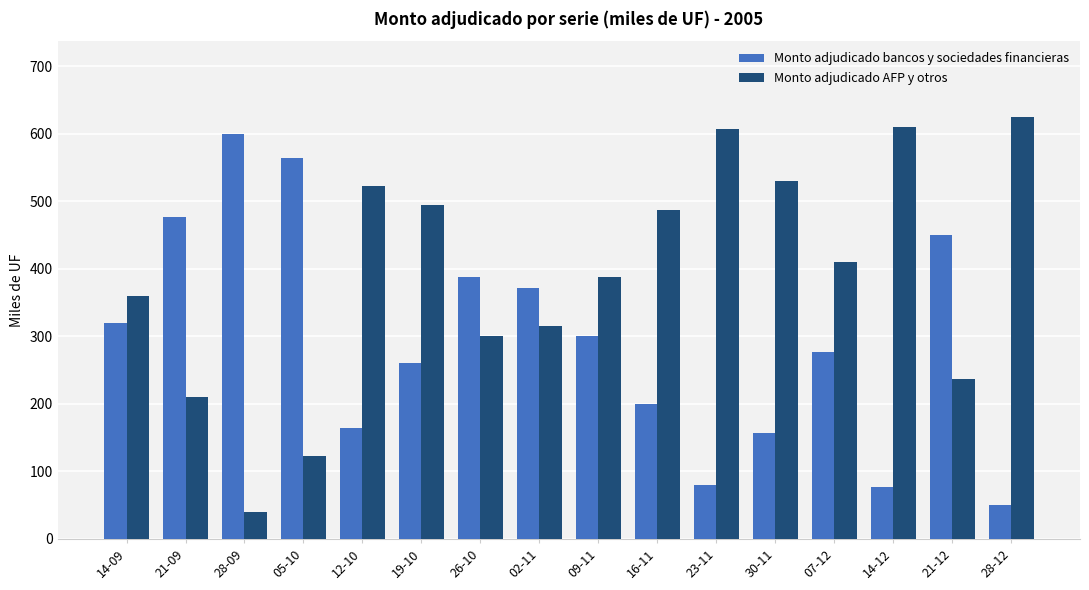

Does the chart contain stacked bars?

No